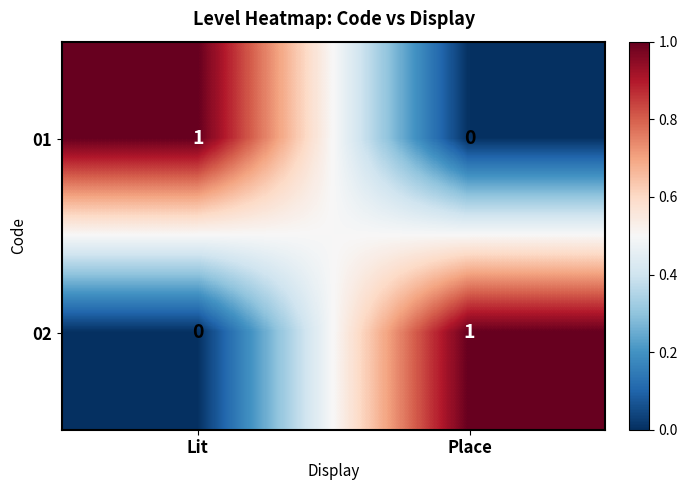

Reading left to right, extract all data points from this chart.

01: 1	0
02: 0	1